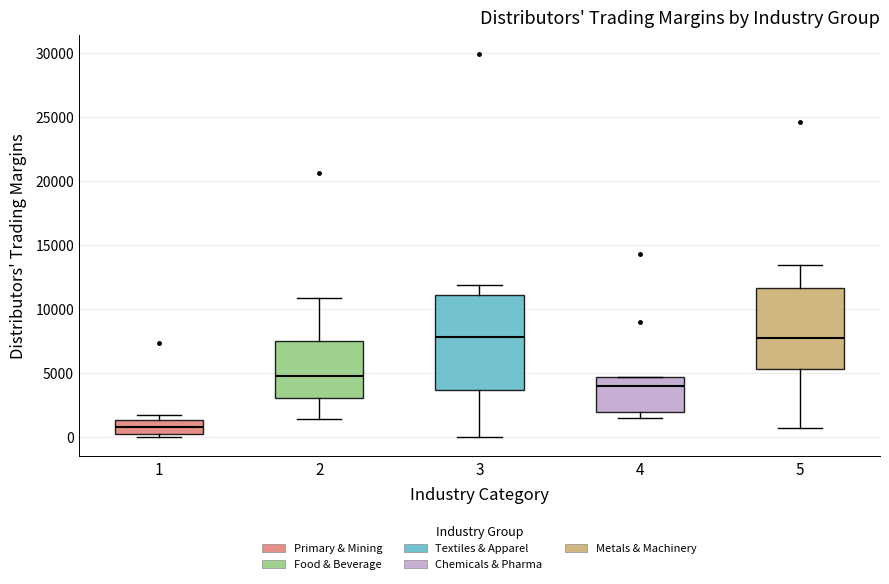

Where does the median line of the box at x = 3 sit on the y-axis? The values are not printed on the chart, so give them approximately, as read against the axis.

8000